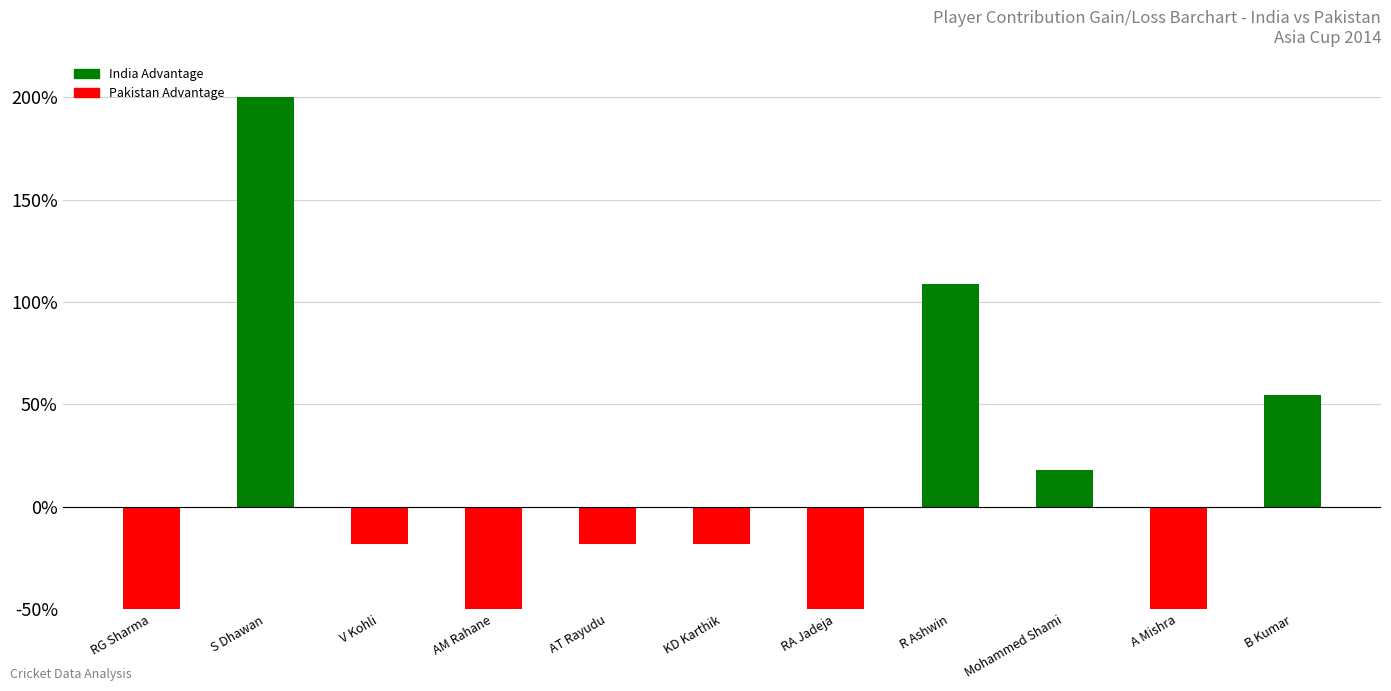

Which has a higher value, R Ashwin or RA Jadeja?

R Ashwin